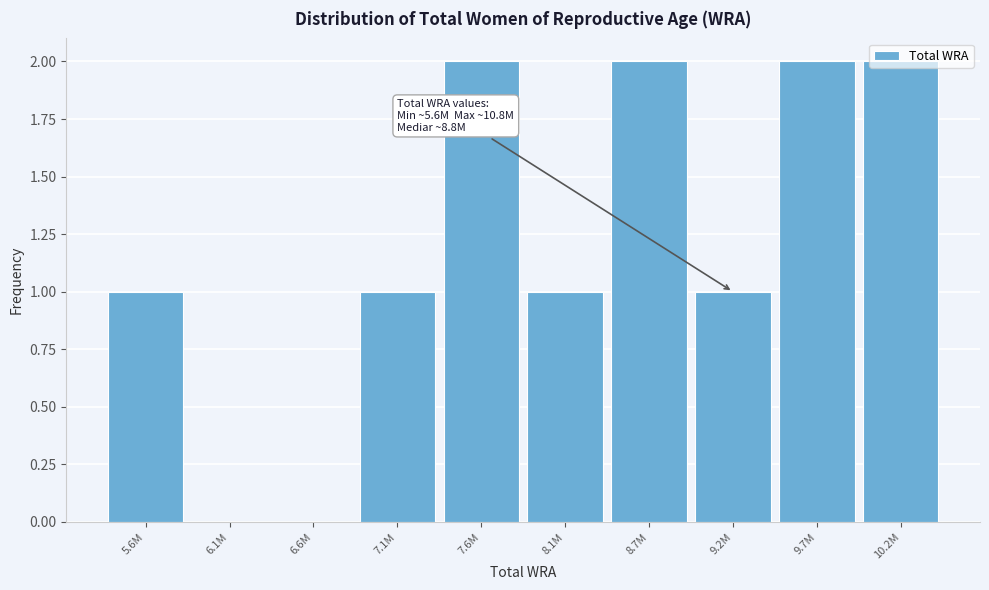

What is the sum of the values at 9.2M and 7.6M?

3